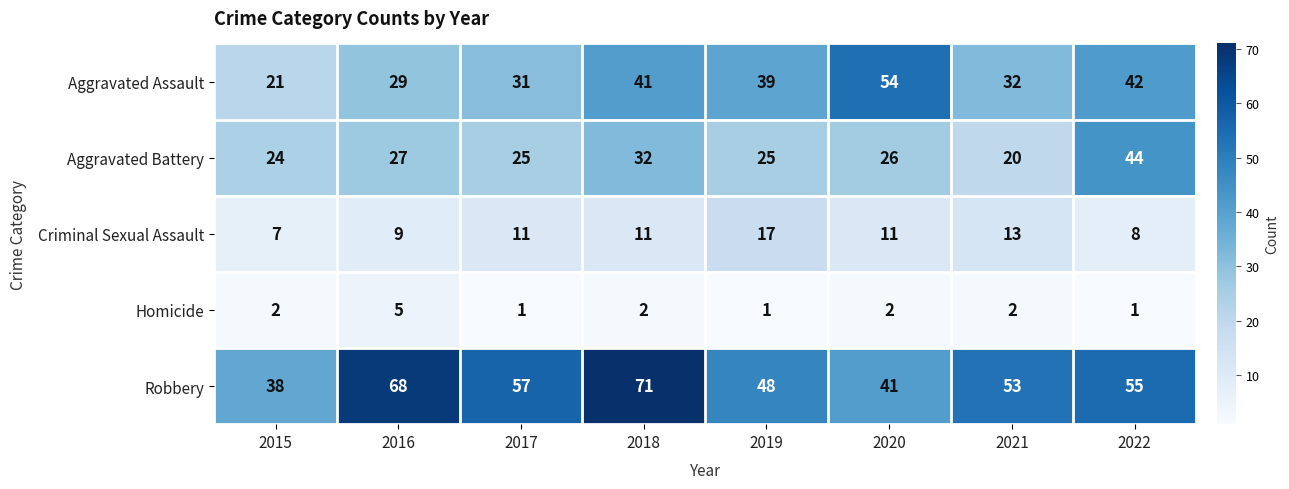

True or false: Robbery has a value of 38 at 2015.

True